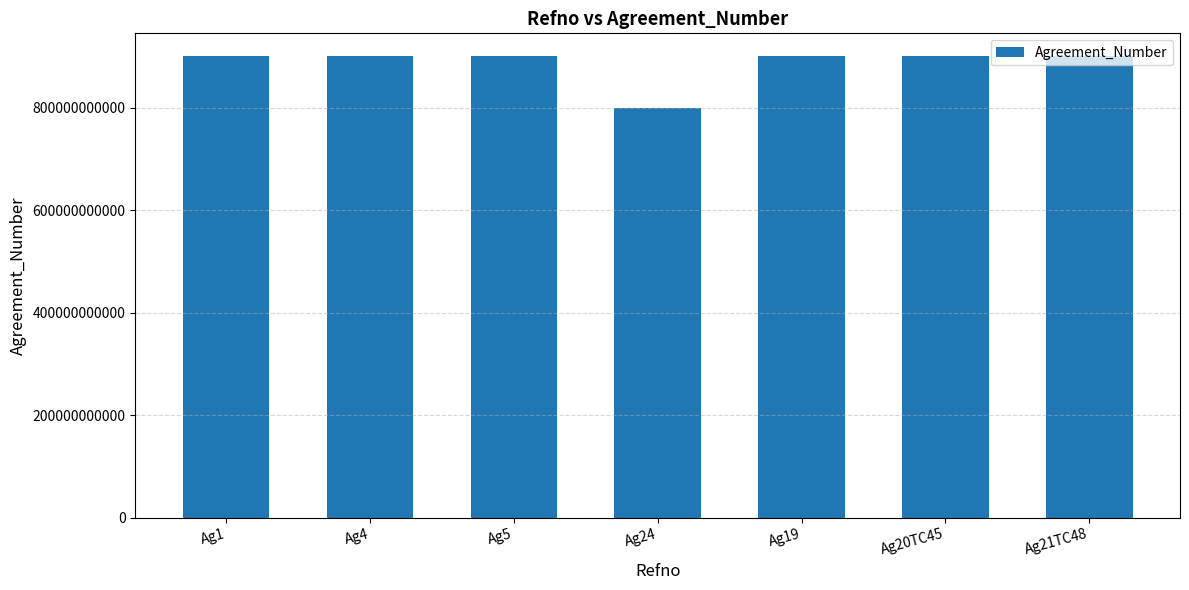

How many bars are there in total?

7